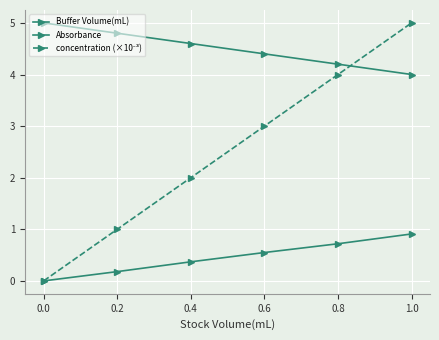

What is the value of the concentration (×10⁻³) point at the 6th from the left?

5.0